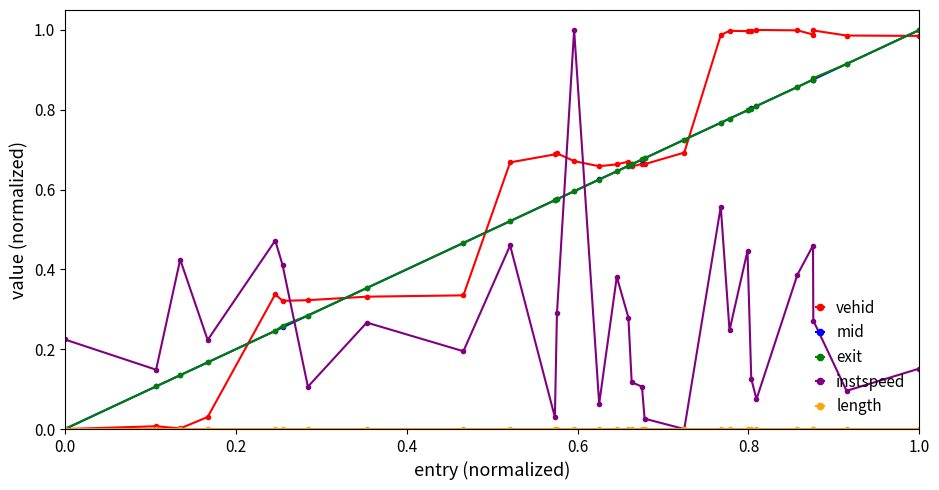

How many values in mid are above zero?

29